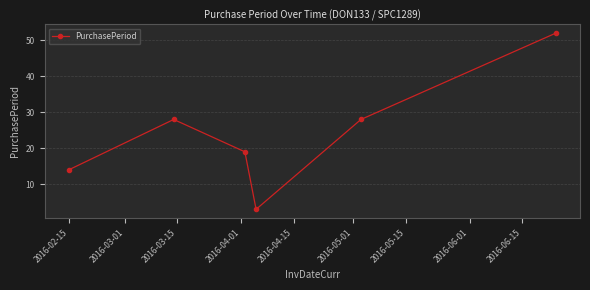

What is the difference between the maximum and minimum values?

49